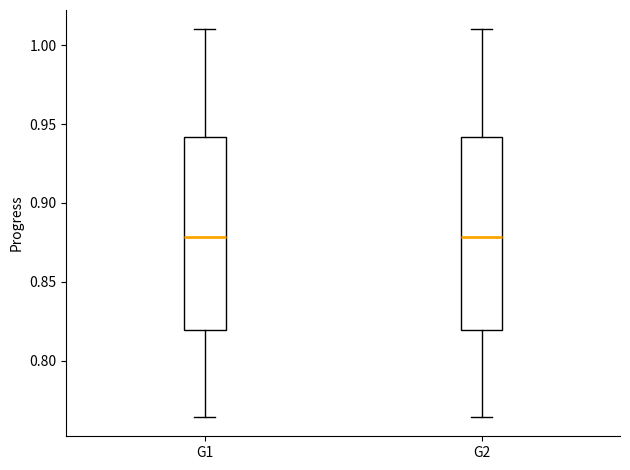

Where is the lower edge of the box for G1 on the y-axis? The values are not printed on the chart, so give them approximately, as read against the axis.

0.820